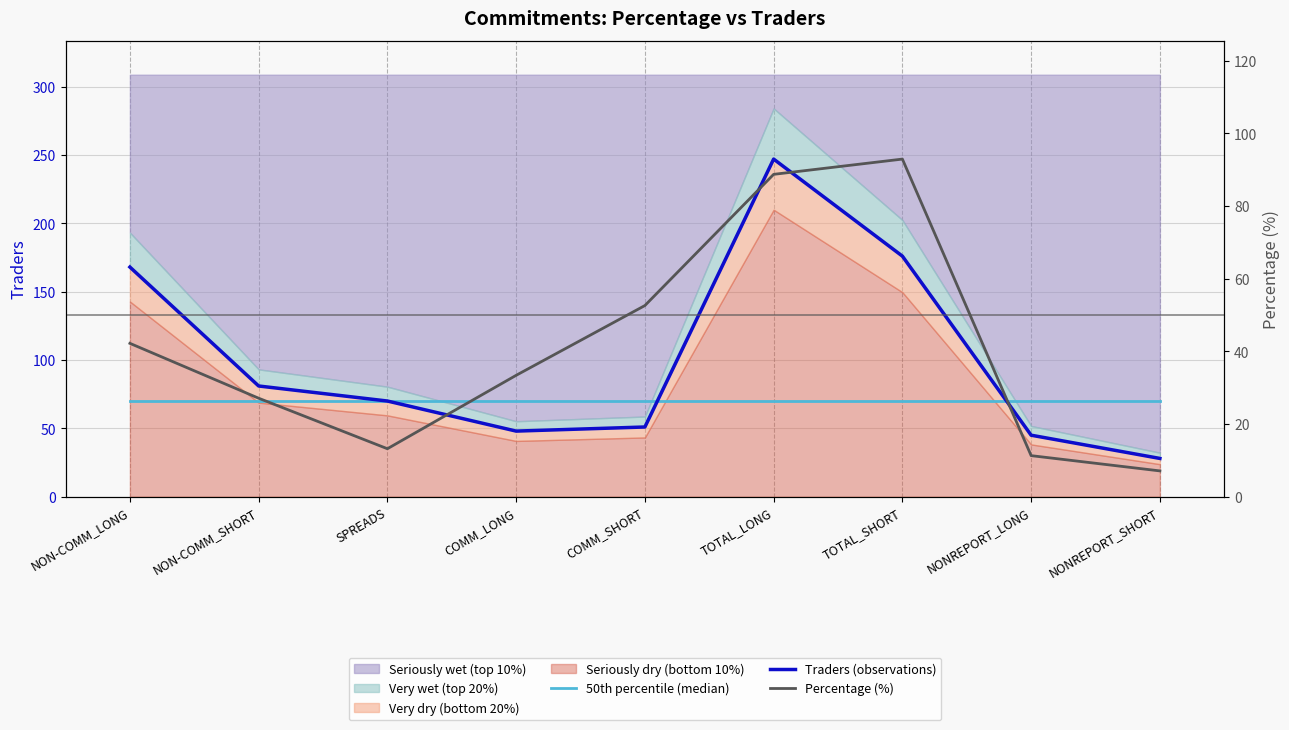

The value of Traders (observations) at NON-COMM_LONG is 47.0. True or false?

False